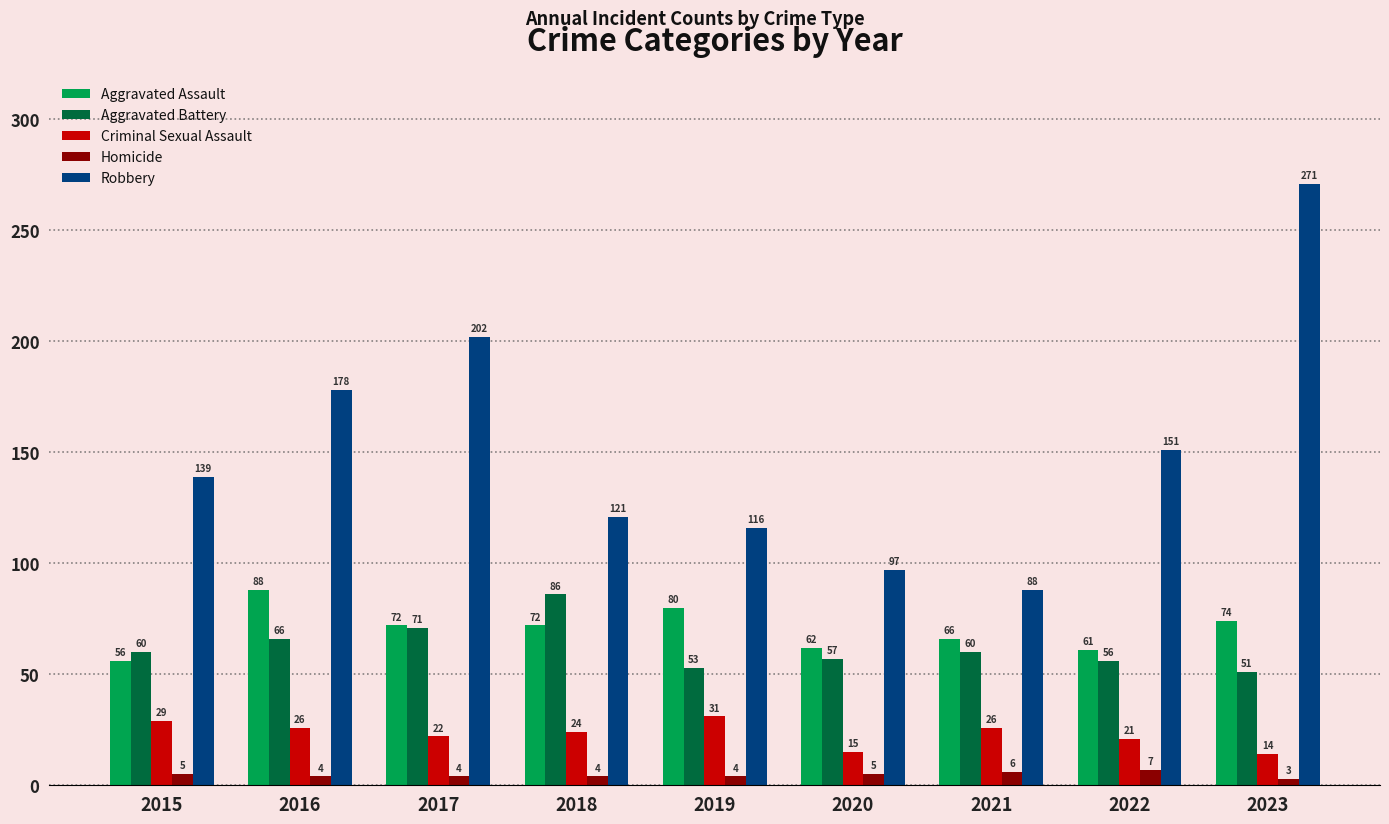

Count the number of categories in the chart.

9